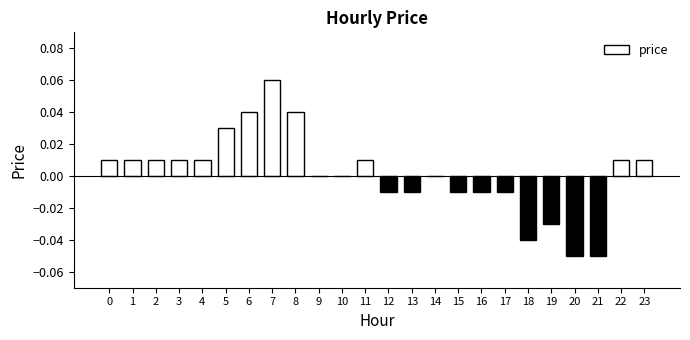

At which category does the chart reach its peak across all series?

7